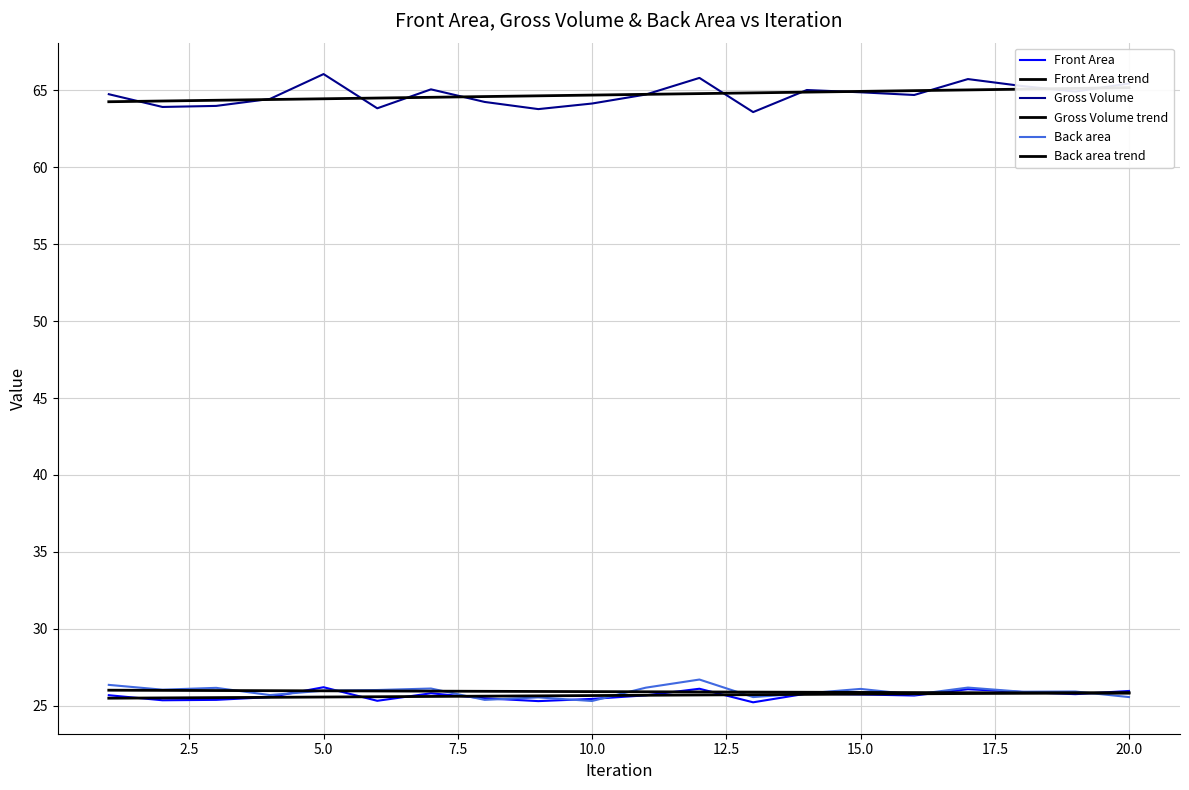

True or false: Front Area and Gross Volume trend cross at least once.

False